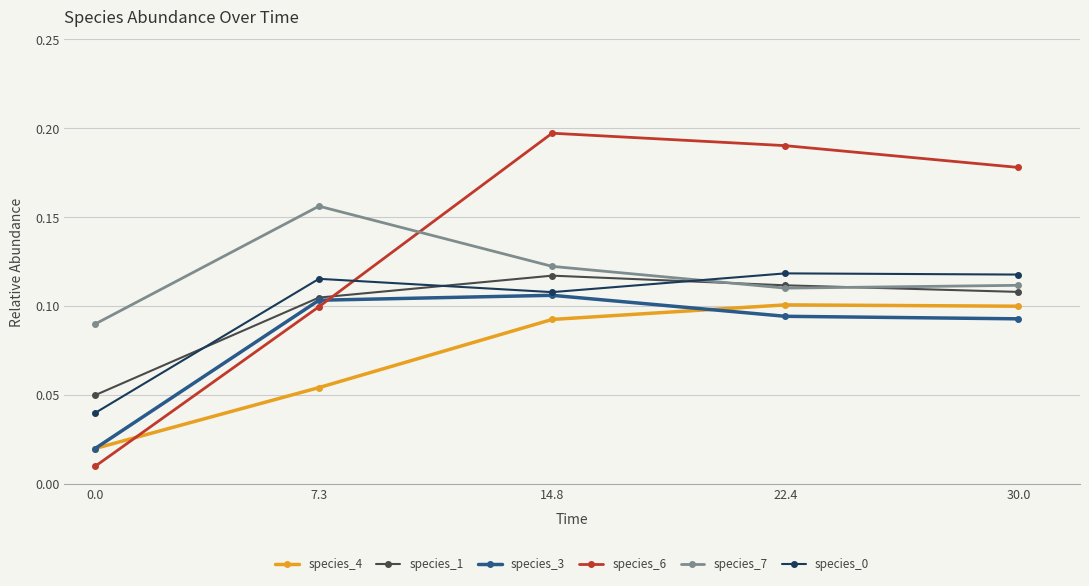

At how many categories does at least one series exceed 0?

5